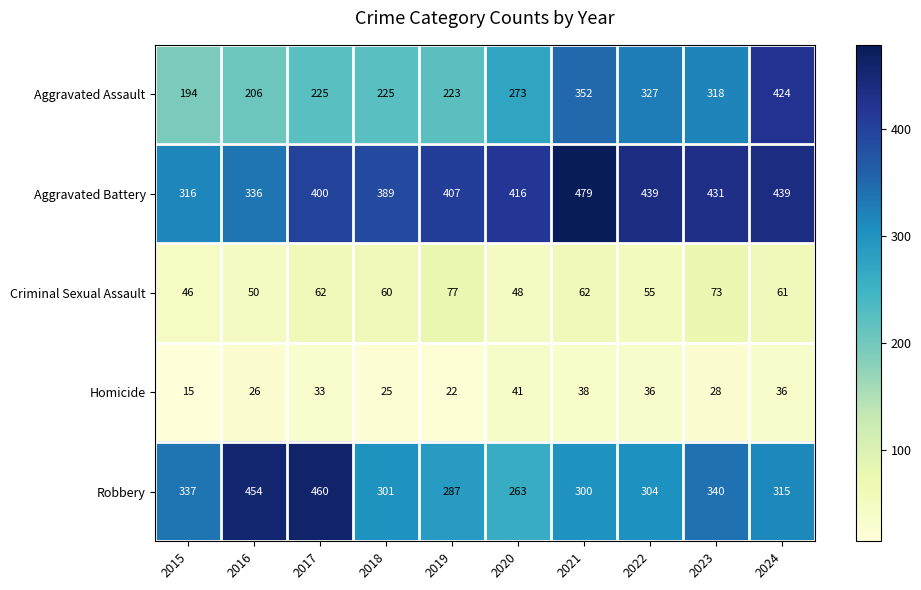

List the series in order of their peak value, lowest first.

Homicide, Criminal Sexual Assault, Aggravated Assault, Robbery, Aggravated Battery